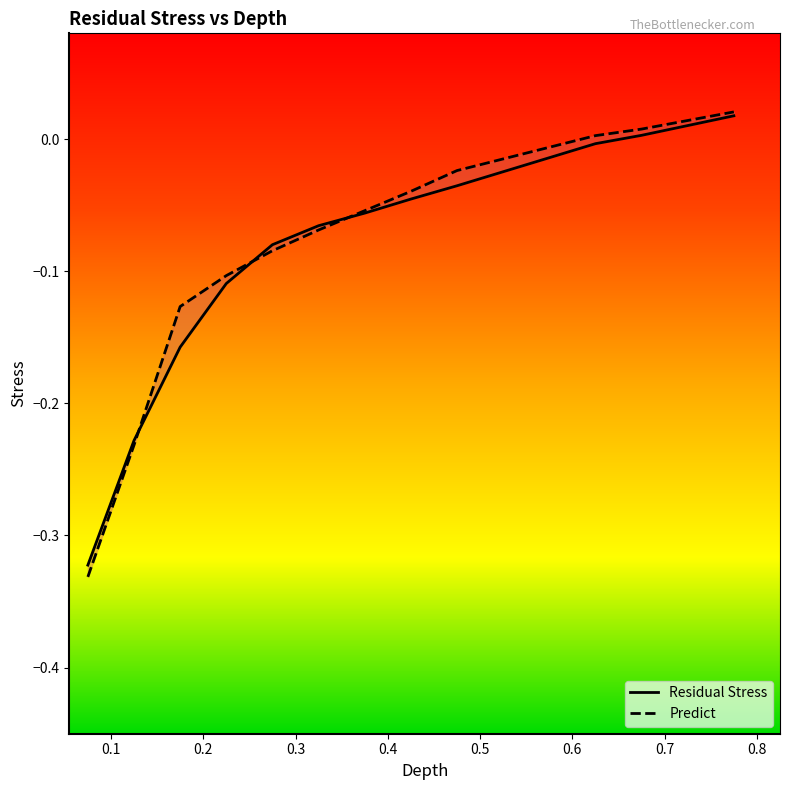

True or false: Residual Stress has more than 1 points higher than both neighbors.

False